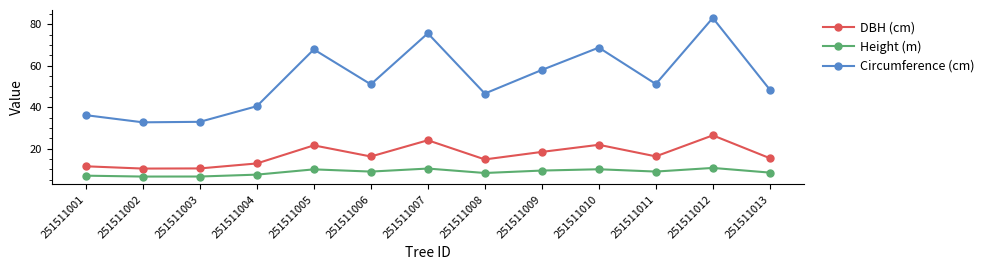

What is the greatest value displayed?

83.0